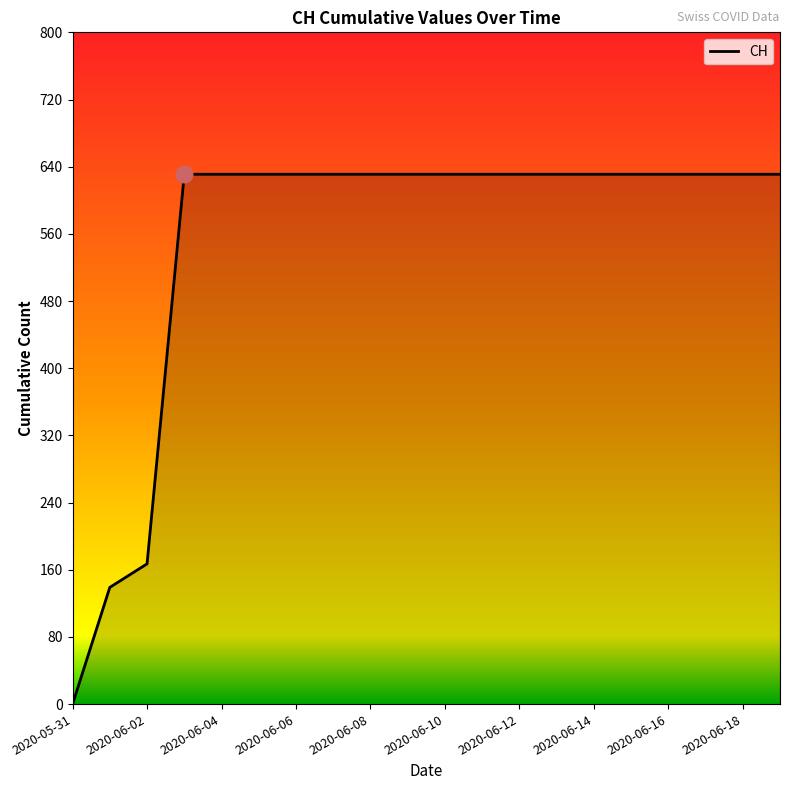

What is the maximum value shown in the chart?

631